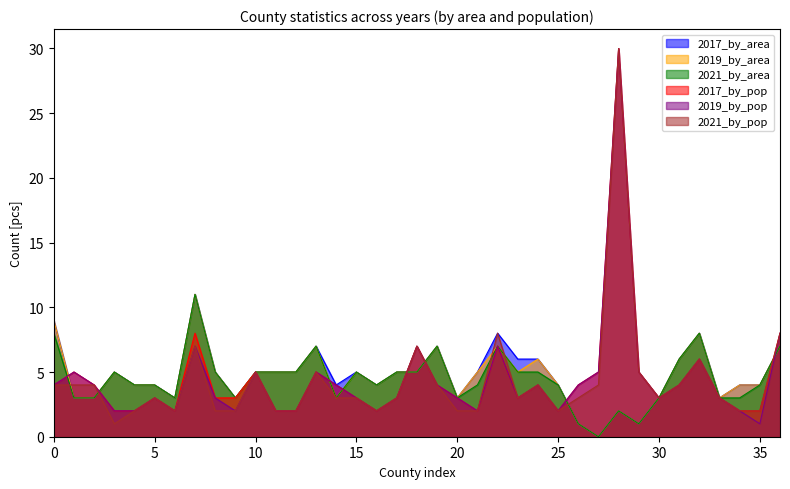

What is the sum of all 2021_by_area values?

166